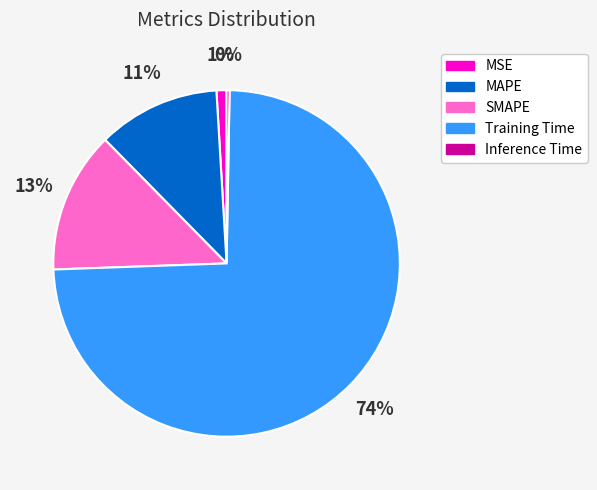

Does Training Time represent more than half of the total?

Yes